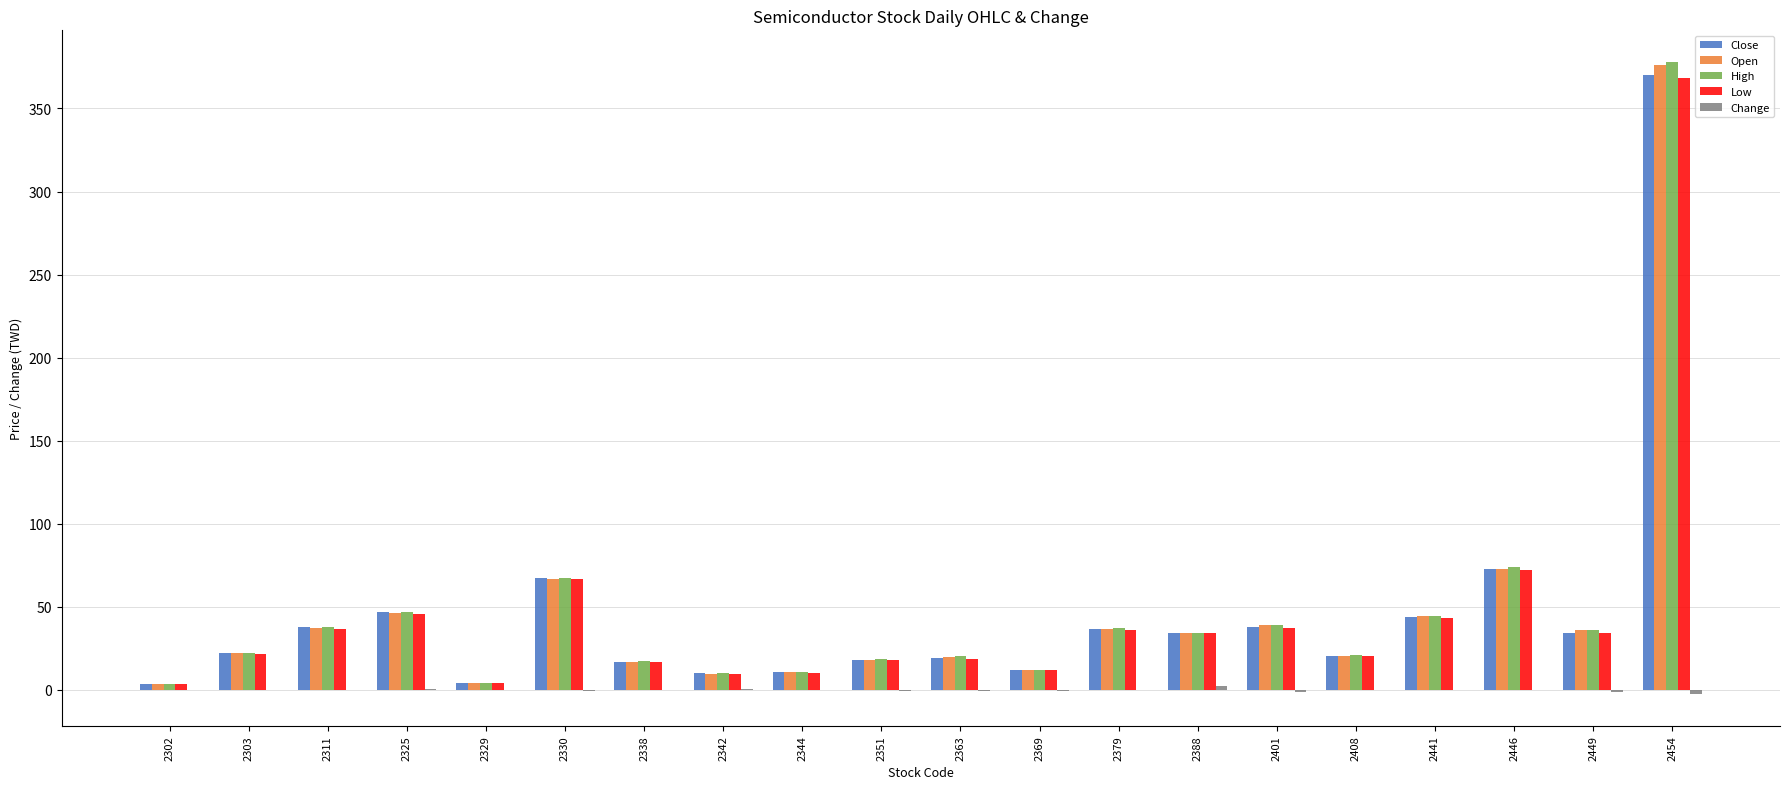

What is the difference between the Close values at 2449 and 2302?

30.6